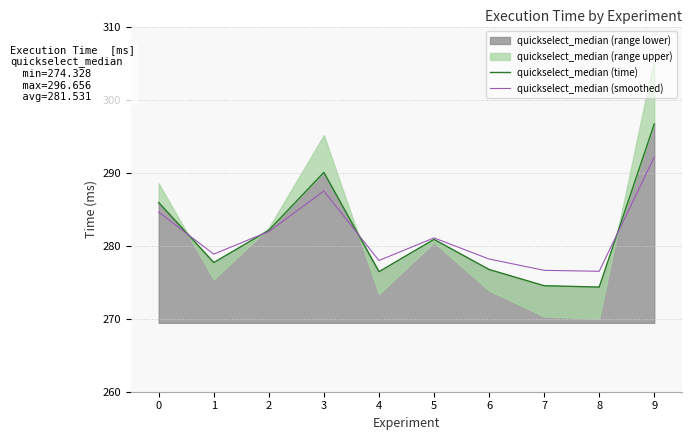

What value does the quickselect_median (smoothed) series have at 9?

292.1